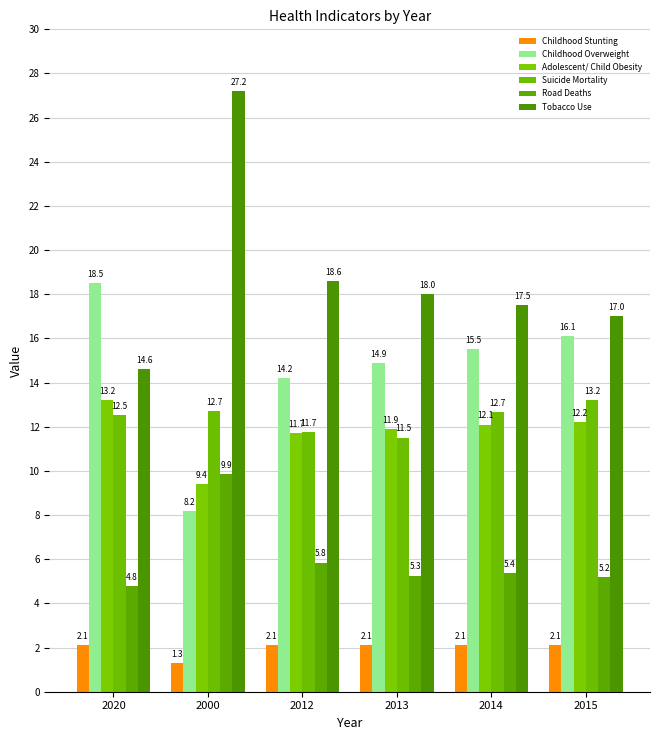

Reading left to right, what are all the values shown in this chart?

Childhood Stunting: 2020=2.1	2000=1.3	2012=2.1	2013=2.1	2014=2.1	2015=2.1
Childhood Overweight: 2020=18.5	2000=8.2	2012=14.2	2013=14.9	2014=15.5	2015=16.1
Adolescent/ Child Obesity: 2020=13.2	2000=9.4	2012=11.7	2013=11.9	2014=12.1	2015=12.2
Suicide Mortality: 2020=12.5	2000=12.7	2012=11.7	2013=11.5	2014=12.7	2015=13.2
Road Deaths: 2020=4.8	2000=9.9	2012=5.8	2013=5.3	2014=5.4	2015=5.2
Tobacco Use: 2020=14.6	2000=27.2	2012=18.6	2013=18.0	2014=17.5	2015=17.0